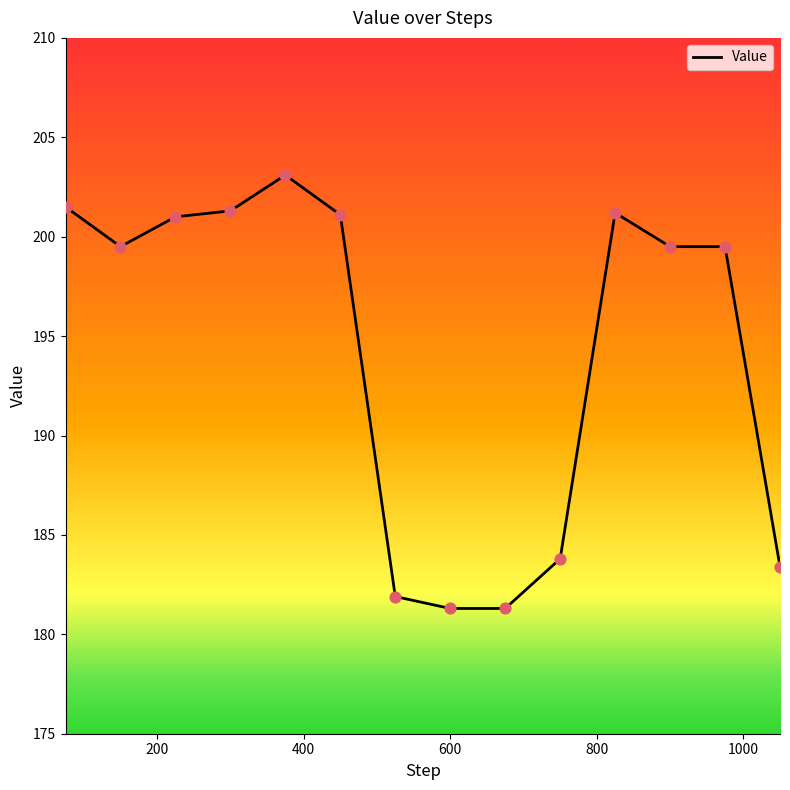

What is the minimum value shown in the chart?

181.3